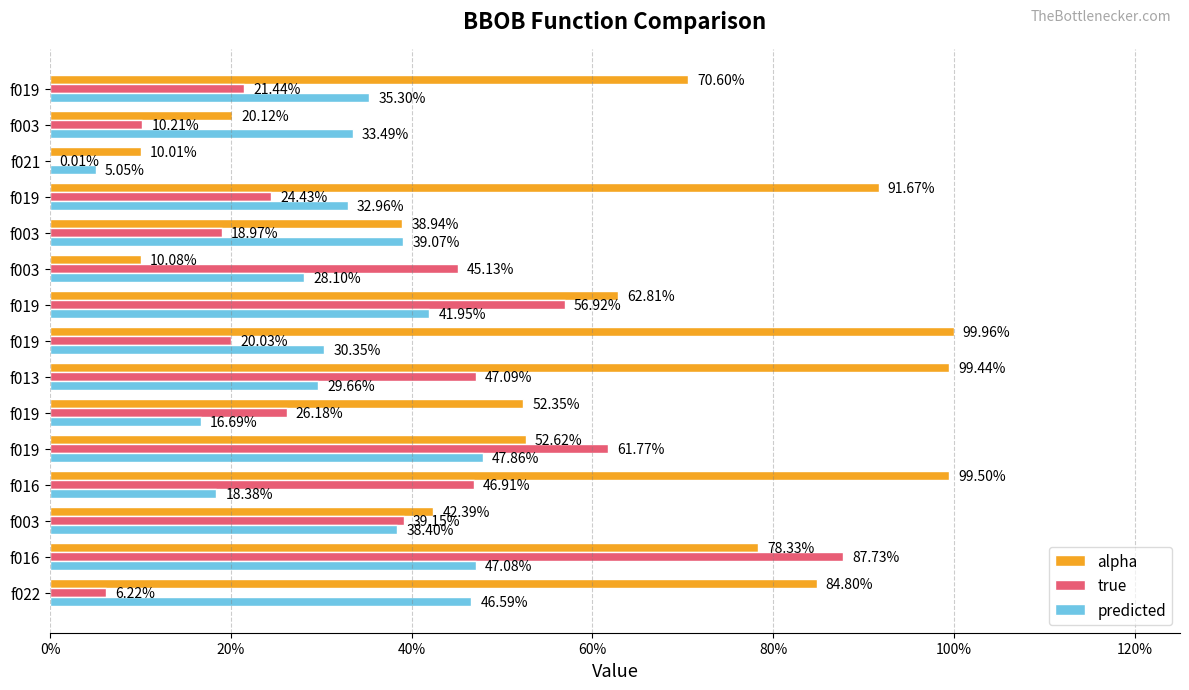

How many bars are there in total?

45